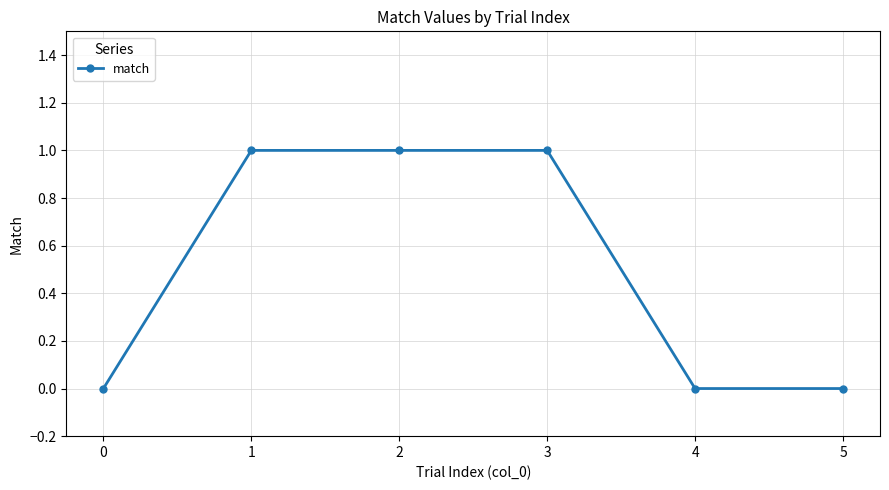

What is the maximum value shown in the chart?

1